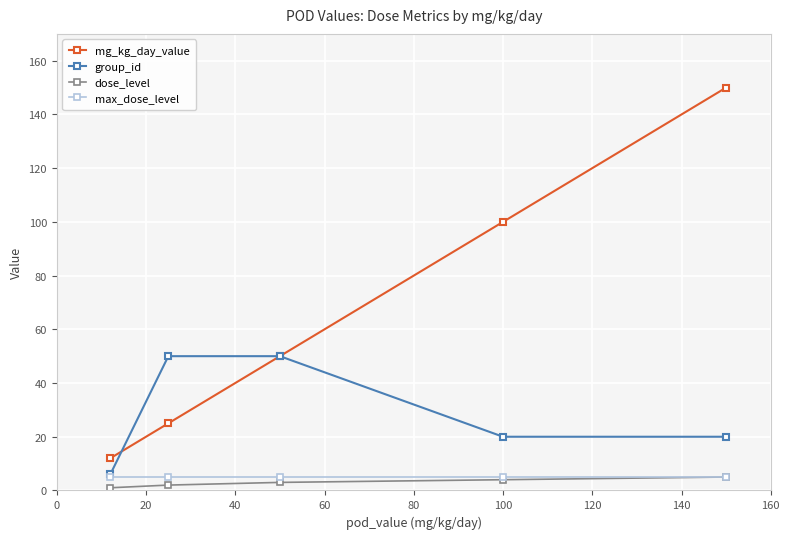

What is the greatest value displayed?

150